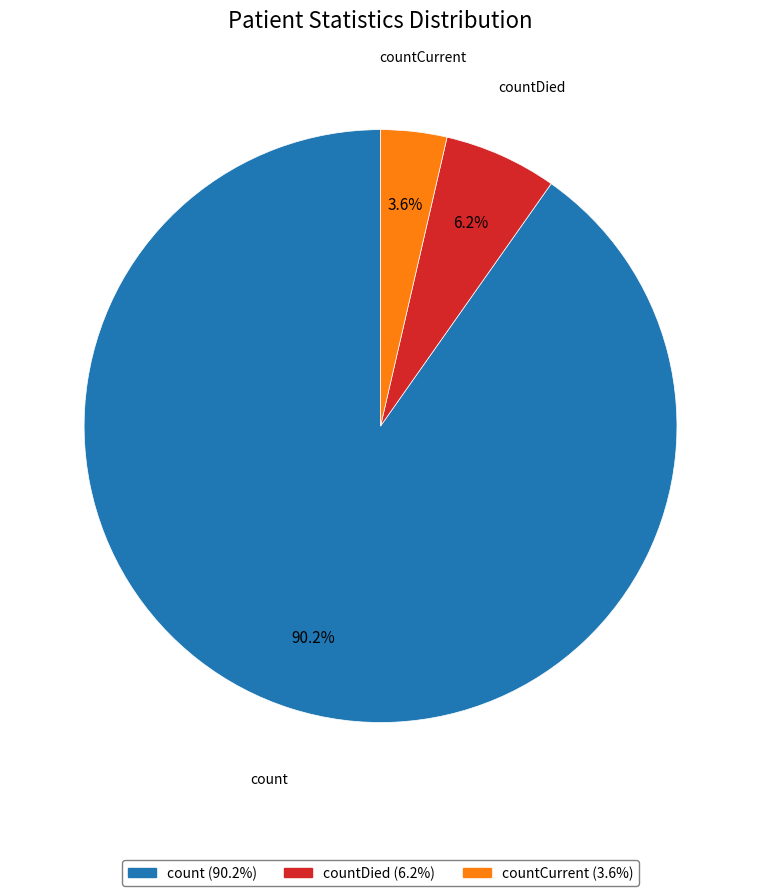

How many segments does this pie chart have?

3